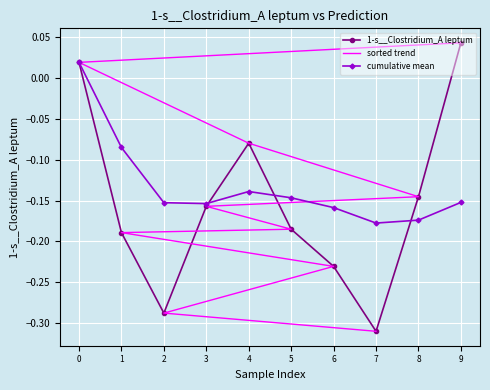

At which label does 1-s__Clostridium_A leptum reach its peak?

9